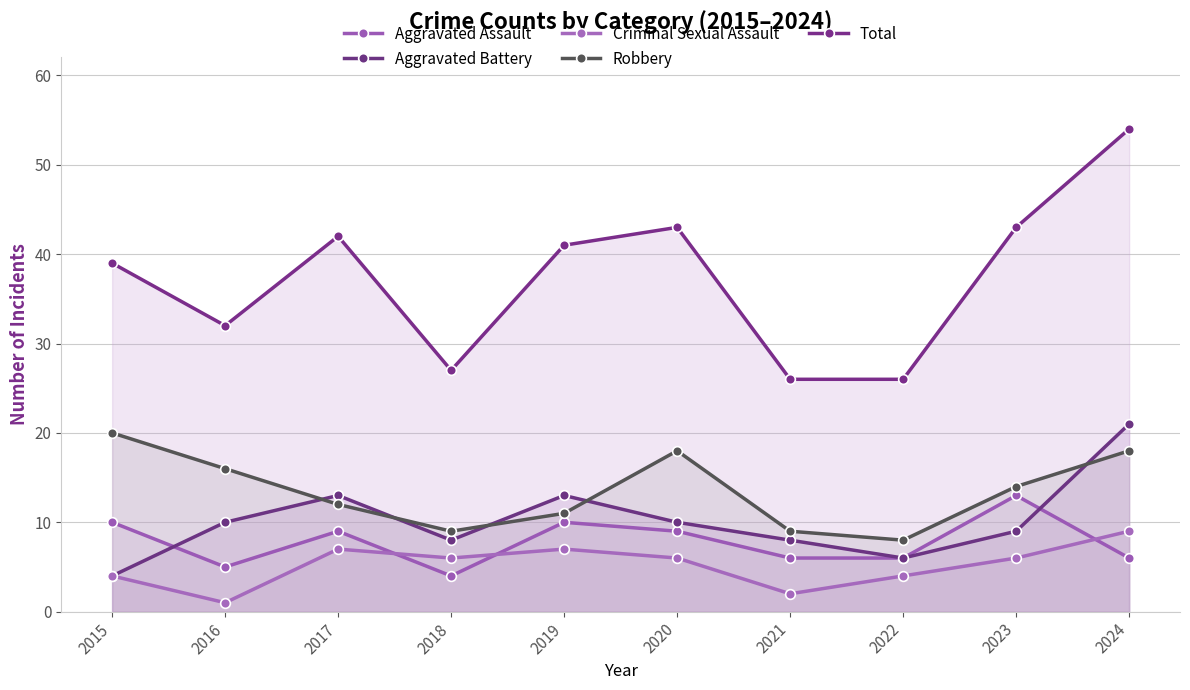

How many data points does each series have?

10